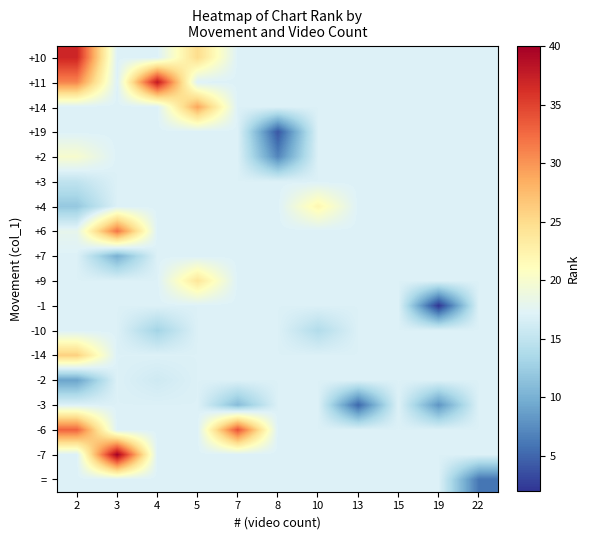

Reading right to left, list all the values displayed in this chart.

row_0: 17	17	17	17	17	17	17	25	17	17	37
row_1: 17	17	17	17	17	17	17	17	38	17	31
row_2: 17	17	17	17	17	17	17	29	17	17	17
row_3: 17	17	17	17	17	4	17	17	17	17	17
row_4: 17	17	17	17	17	7	17	17	17	17	20
row_5: 17	17	17	17	17	17	17	17	17	17	15
row_6: 17	17	17	17	22	17	17	17	17	17	12
row_7: 17	17	17	17	17	17	17	17	17	32	18
row_8: 17	17	17	17	17	17	17	17	17	10	17
row_9: 17	17	17	17	17	17	17	24	17	17	17
row_10: 17	2	17	17	17	17	17	17	17	17	17
row_11: 17	17	17	17	14	17	17	17	13	17	17
row_12: 17	17	17	17	17	17	17	17	17	17	26
row_13: 17	17	17	17	17	17	17	17	16	17	9
row_14: 17	8	17	5	17	17	11	17	17	17	17
row_15: 17	17	17	17	17	17	34	17	17	17	33
row_16: 17	17	17	17	17	17	17	17	17	40	17
row_17: 6	17	17	17	17	17	17	17	17	17	17